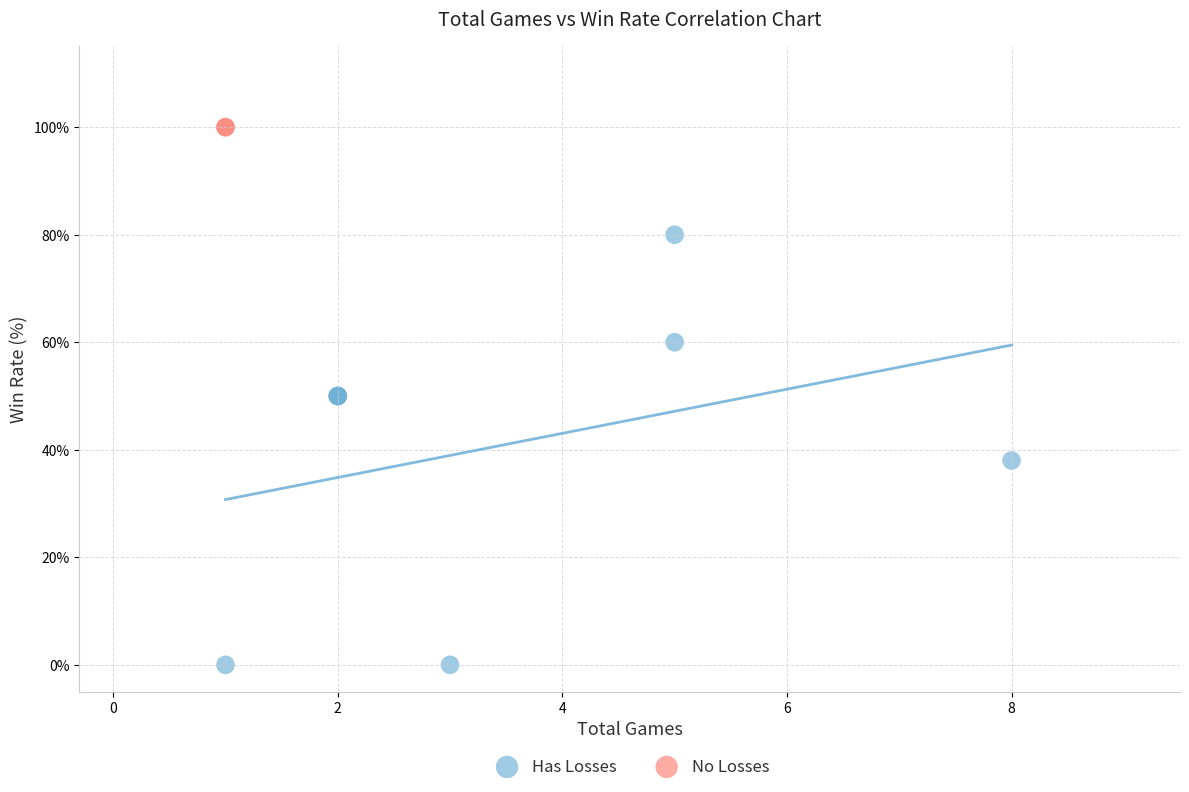

What are all the series names shown in the legend?

Has Losses, No Losses